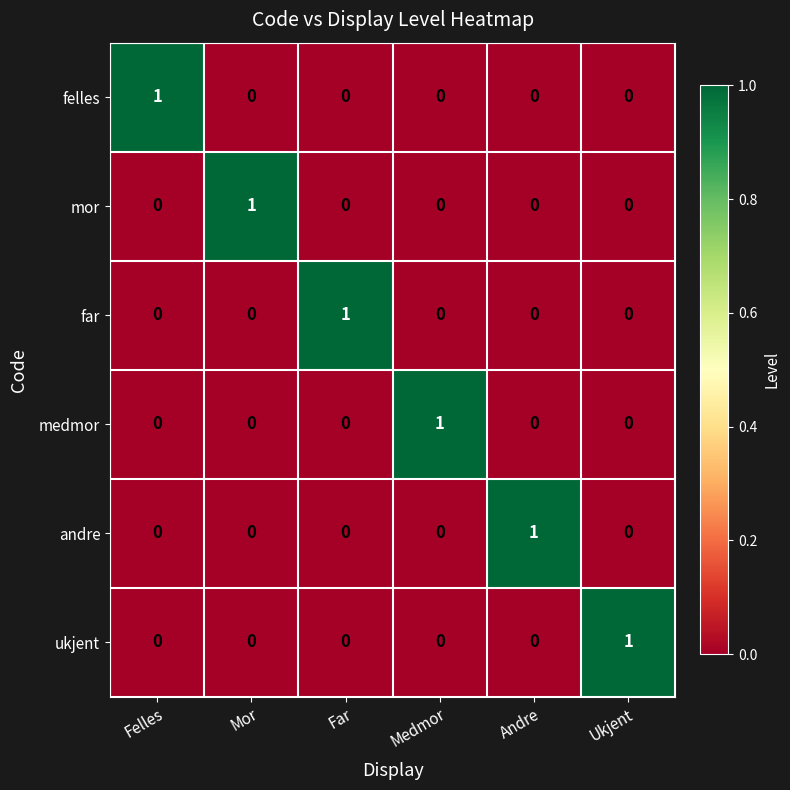

Is the value of medmor at Felles greater than the value of far at Far?

No